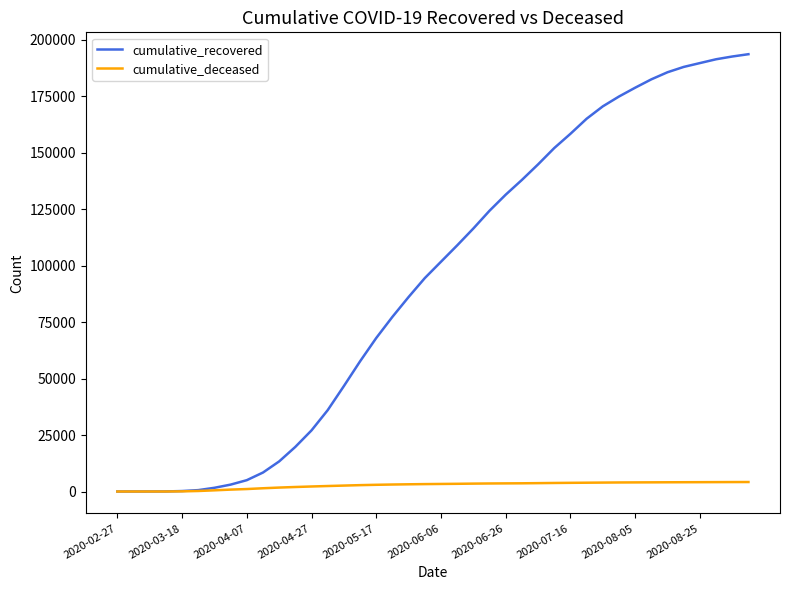

Rank the series by their maximum value, from lowest to highest.

cumulative_deceased, cumulative_recovered